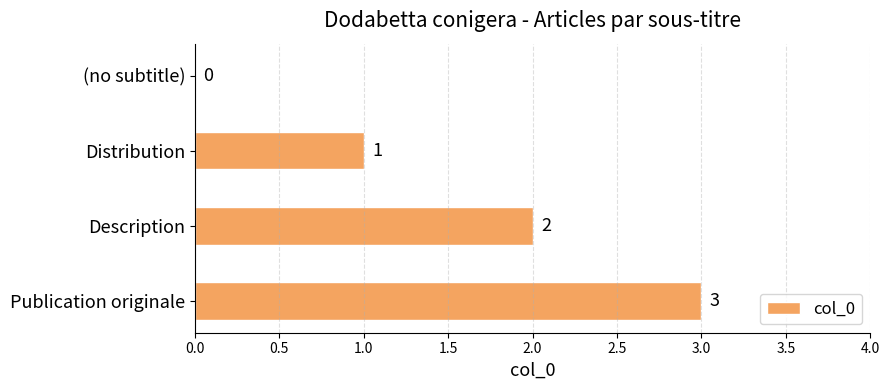

What is the change in value from (no subtitle) to Description?

+2